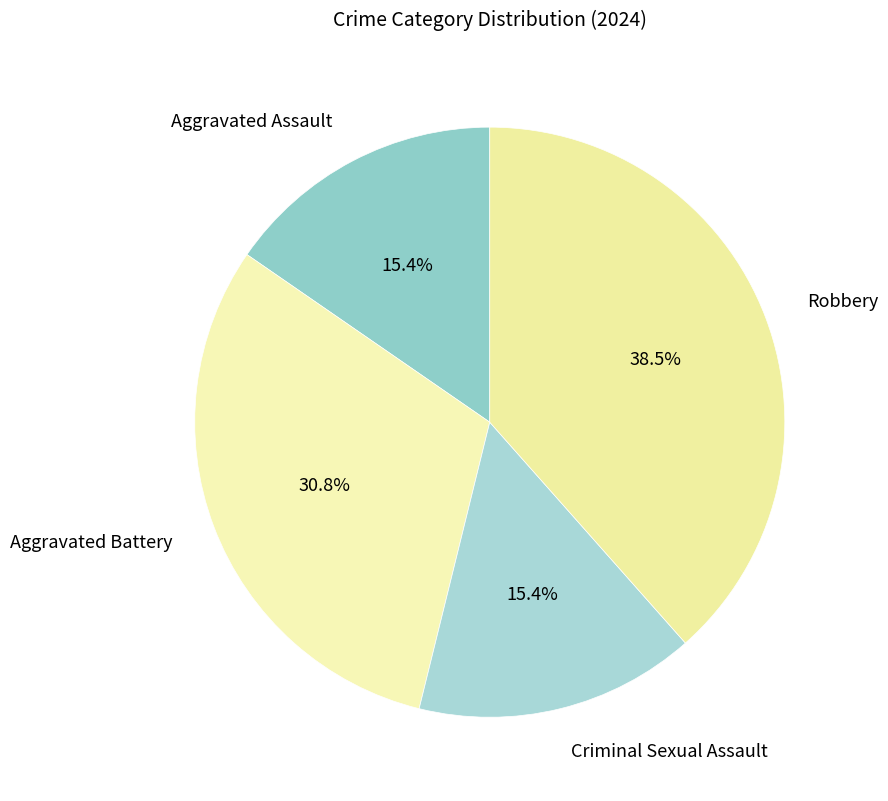

Between Robbery and Aggravated Battery, which is larger?

Robbery